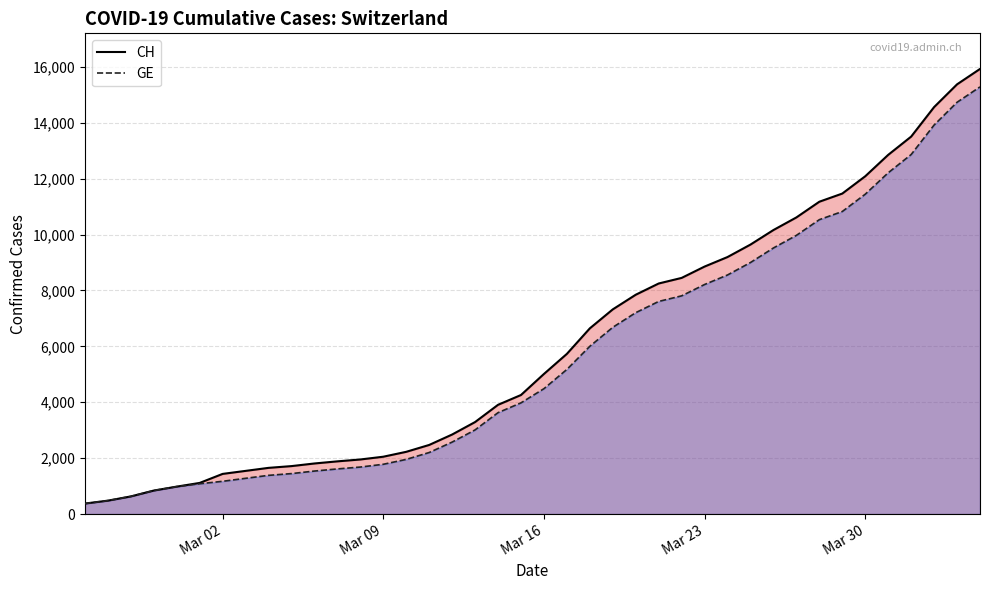

Which series has the widest spread of values?

CH